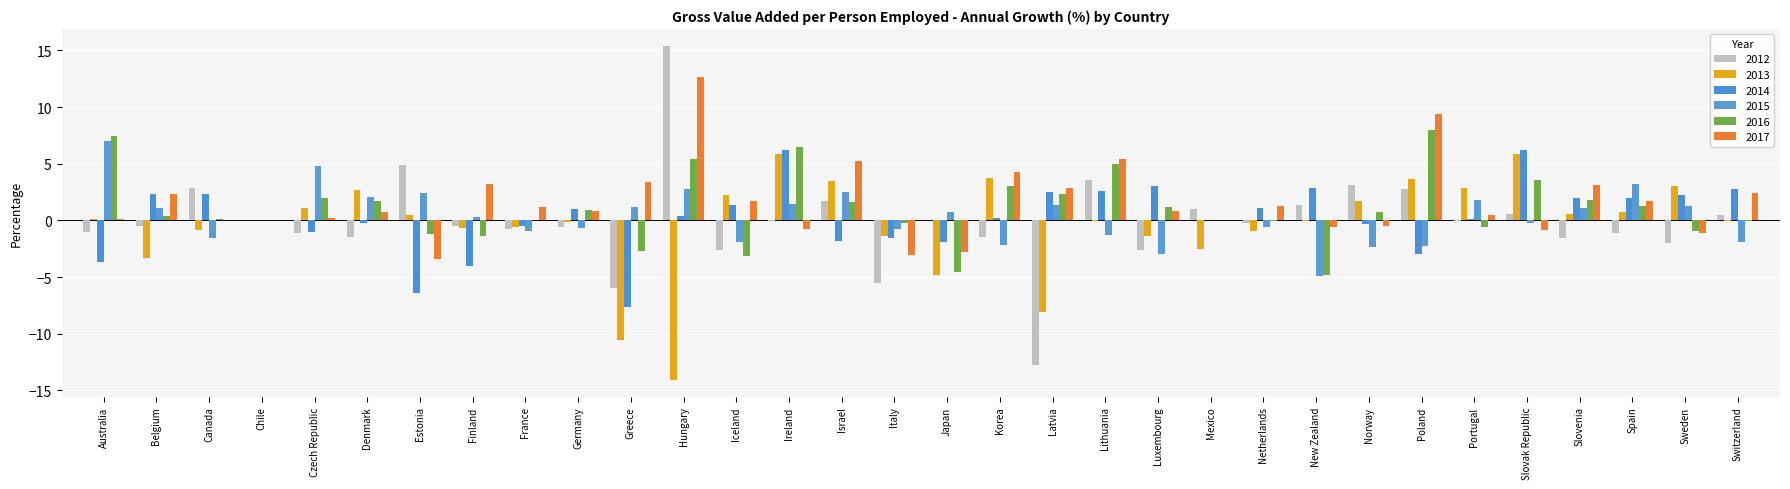

Which series has the widest spread of values?

2012